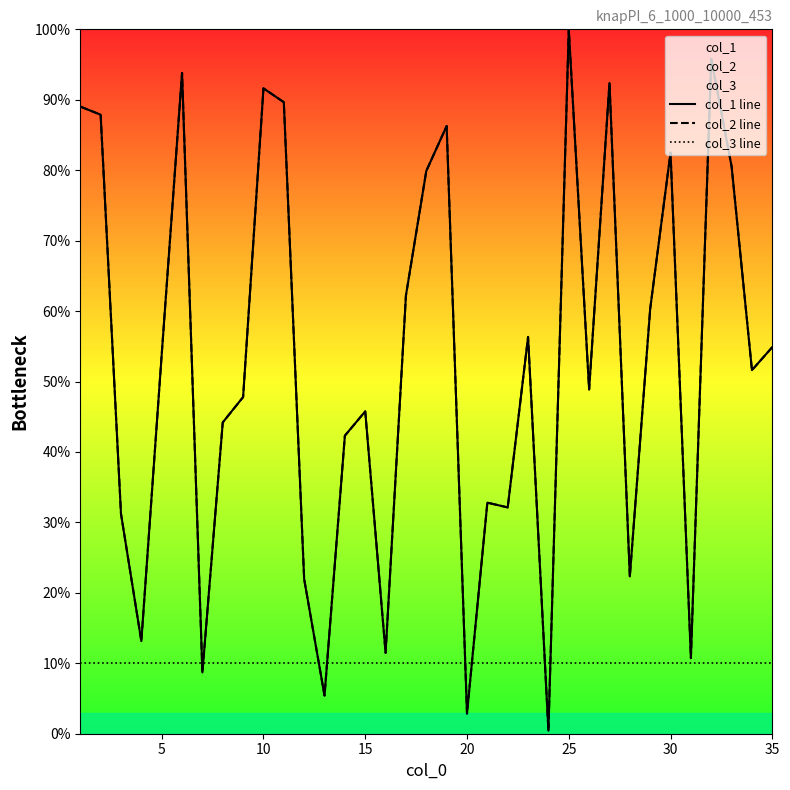

What are all the series names shown in the legend?

col_1 line, col_2 line, col_3 line